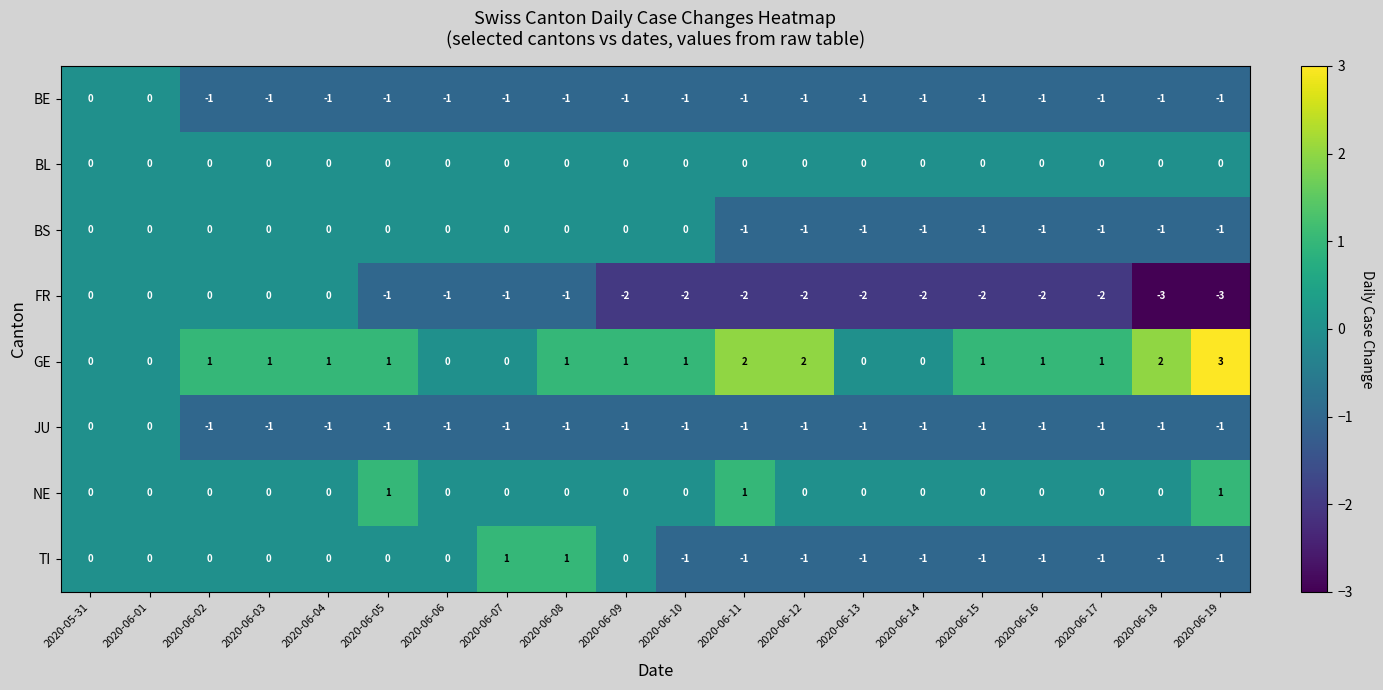

What is the difference between the maximum and second lowest values in the GE series?

3